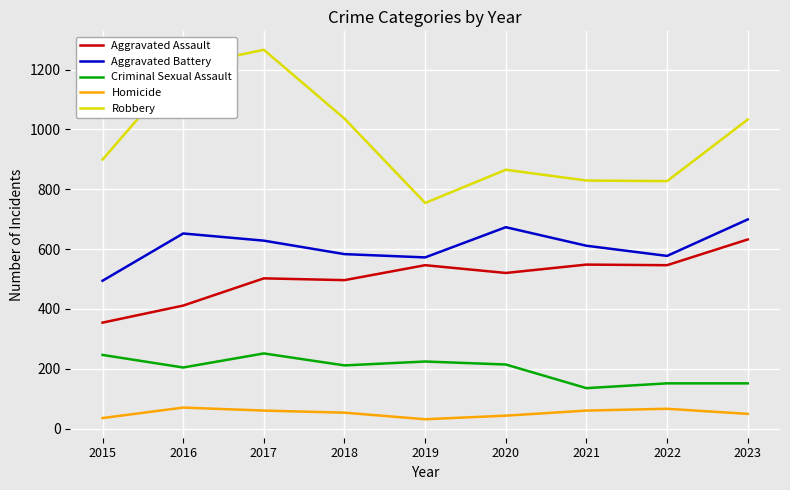

What is the minimum value shown in the chart?

31